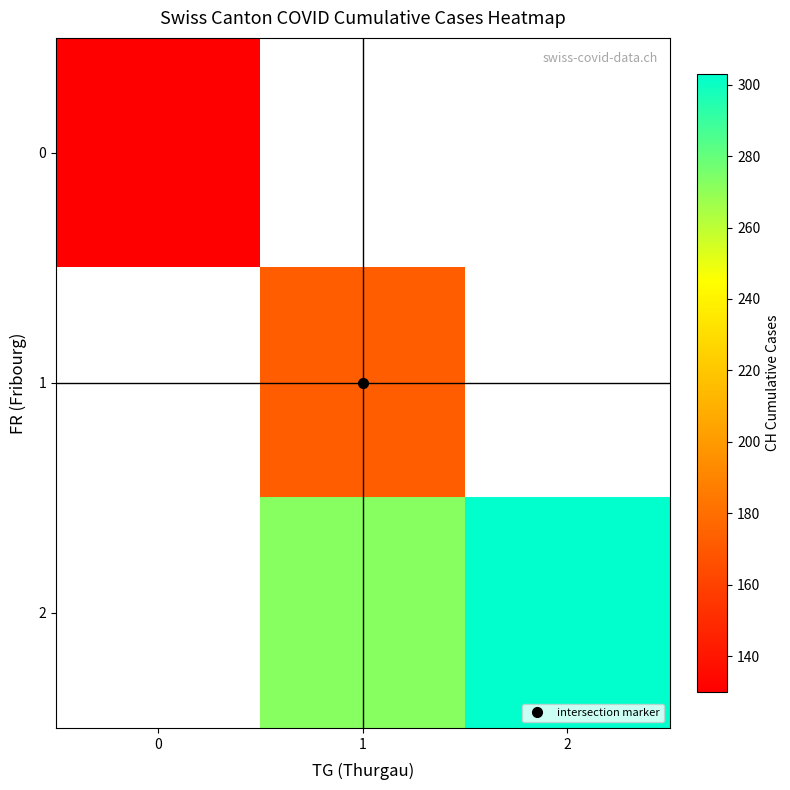

True or false: 2 has a value of 368.7 at 1.

False